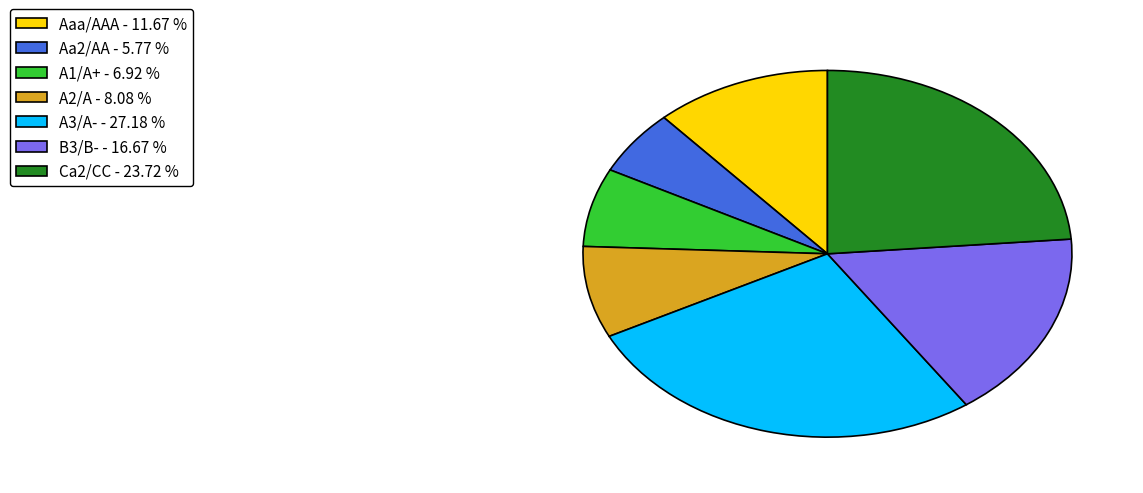

Approximately how many times larger is the value at Aaa/AAA - 11.67 % compared to Ca2/CC - 23.72 %?

0.5